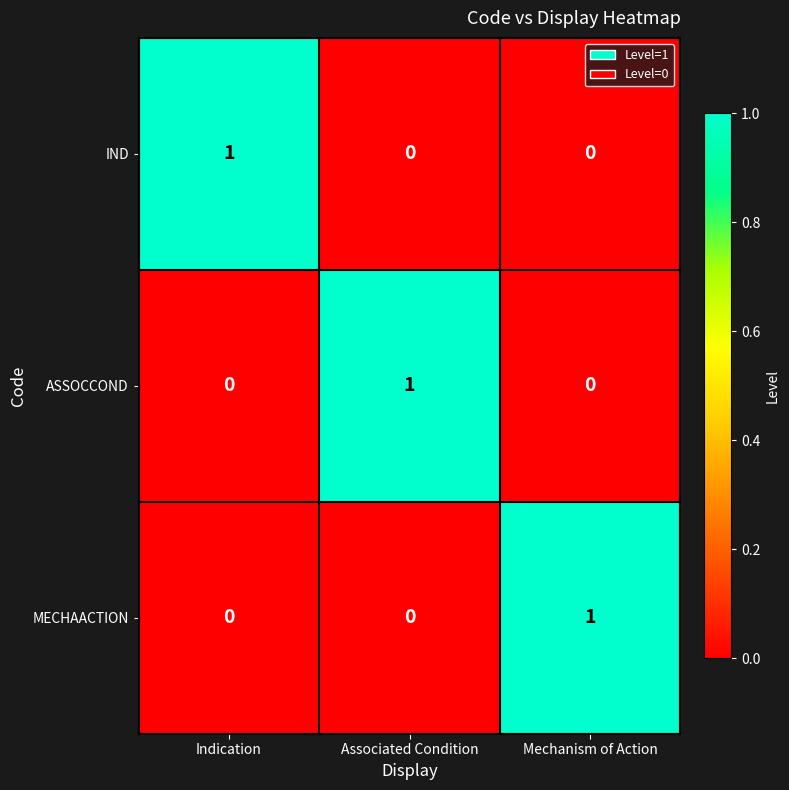

The MECHAACTION series shows 0 at Indication. True or false?

True